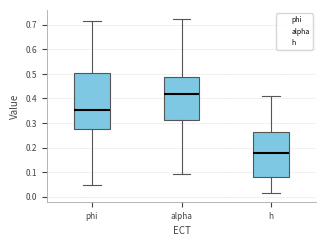

Which box's median line is the highest?

alpha